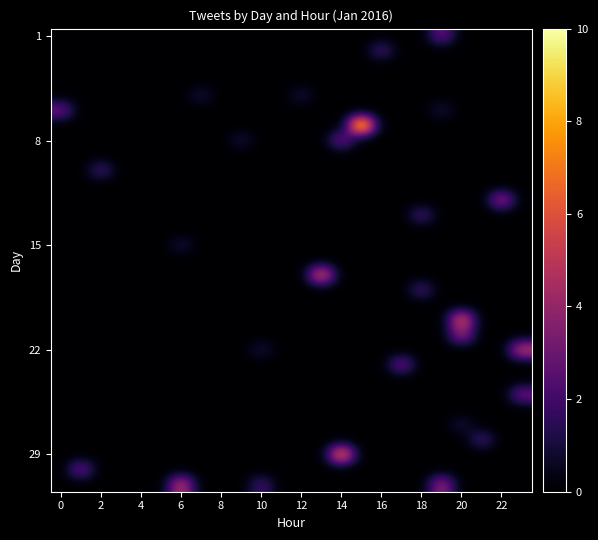

Which category has the highest value across all series?

15